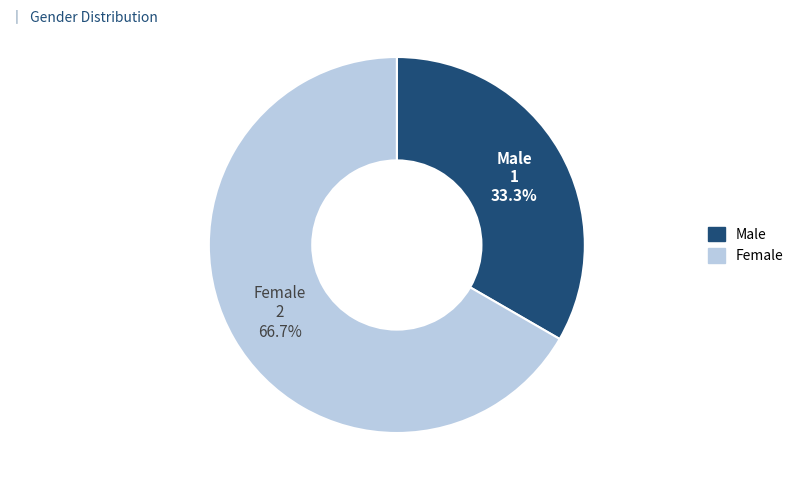

What percentage is the Male slice, to the nearest percent?

33%